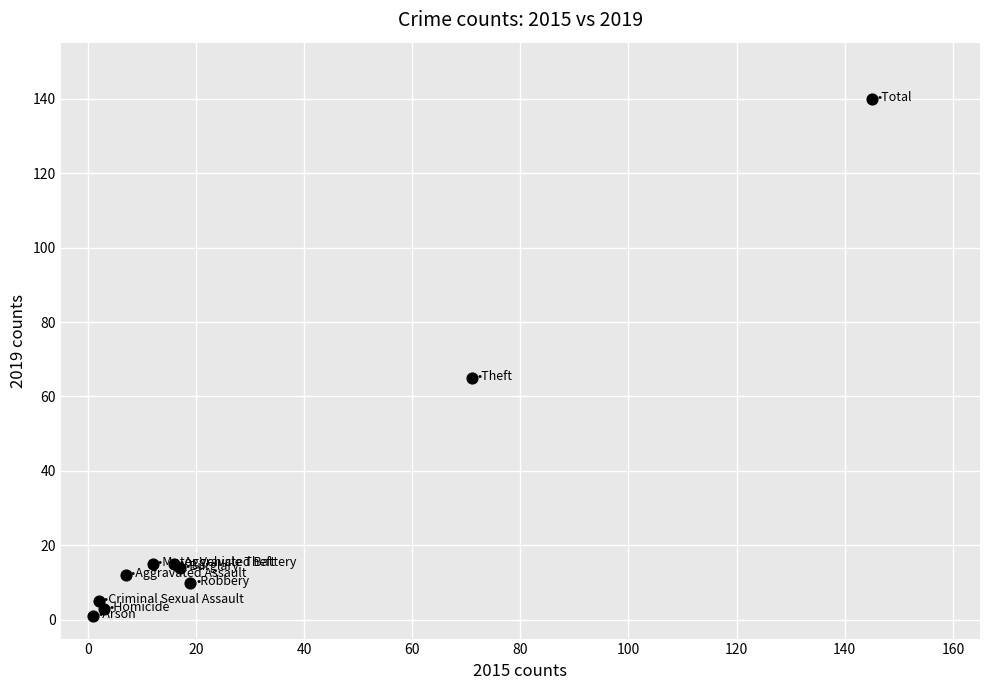

What Y value in the scatter plot is closest to 70?

65